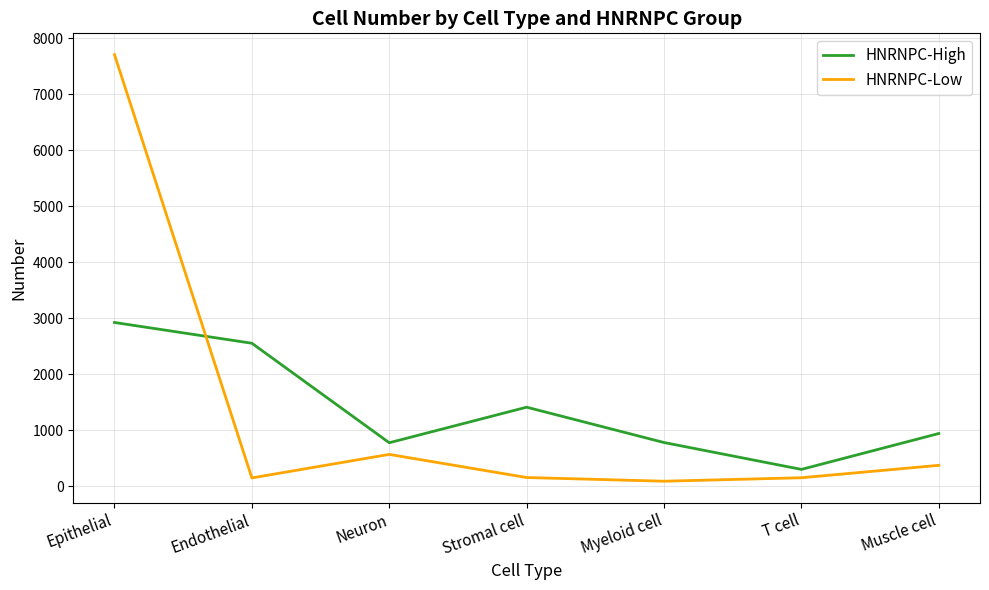

True or false: HNRNPC-Low and HNRNPC-High intersect in this chart.

True